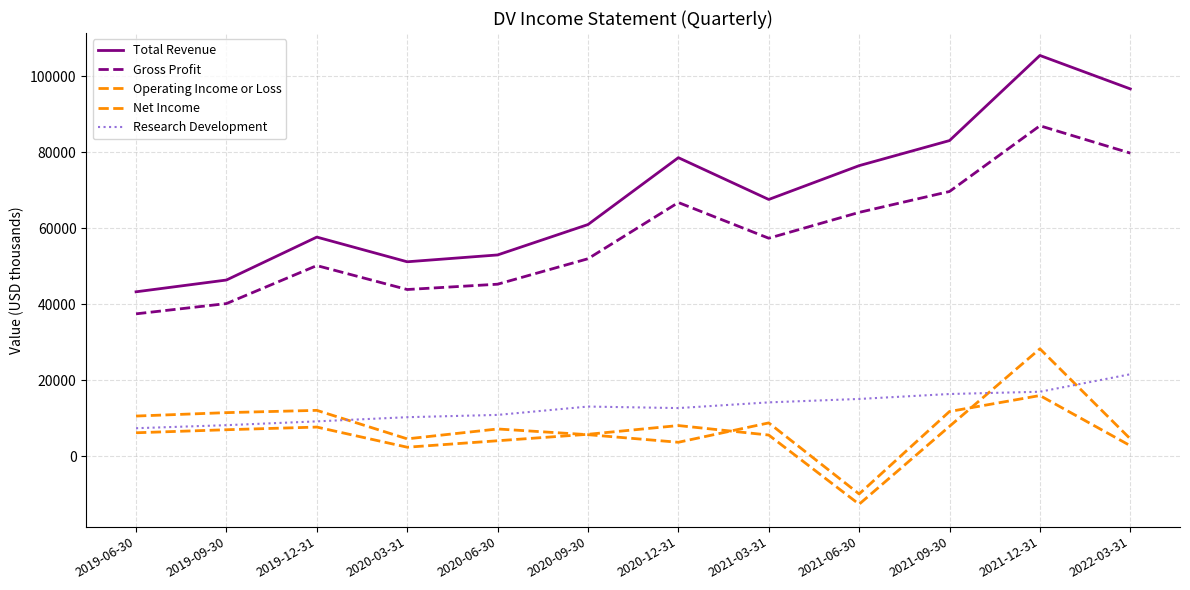

How many lines are shown in the chart?

5